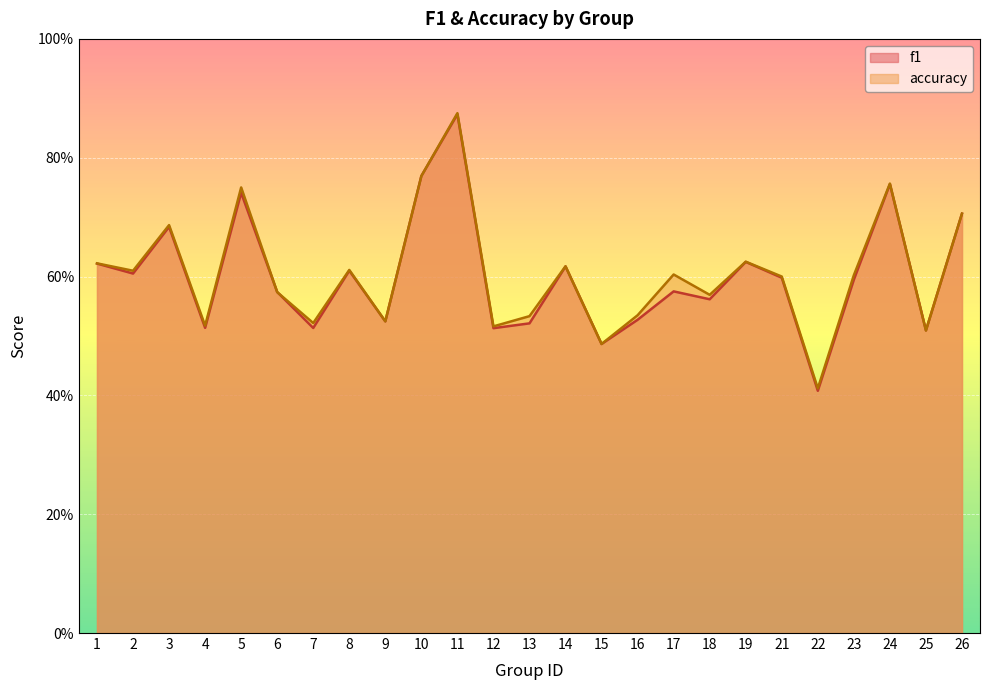

Rank the series at 15 from lowest to highest value.

f1, accuracy